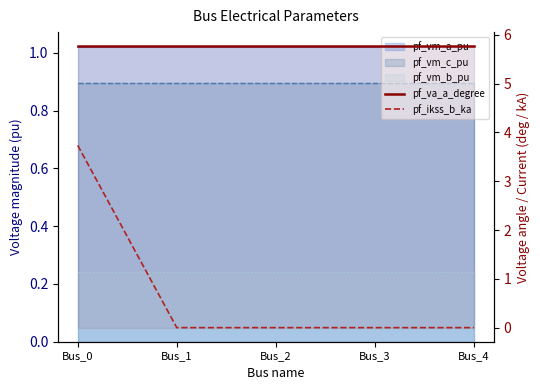

Is the value of pf_ikss_b_ka at Bus_4 greater than the value of pf_va_a_degree at Bus_0?

No